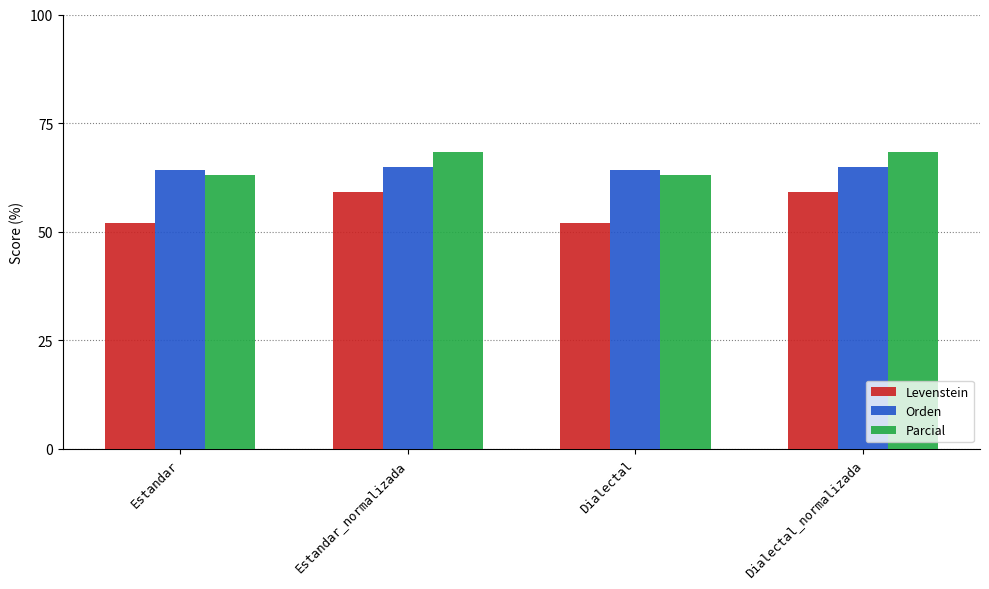

Is the value of Parcial at Estandar greater than the value of Levenstein at Estandar_normalizada?

Yes